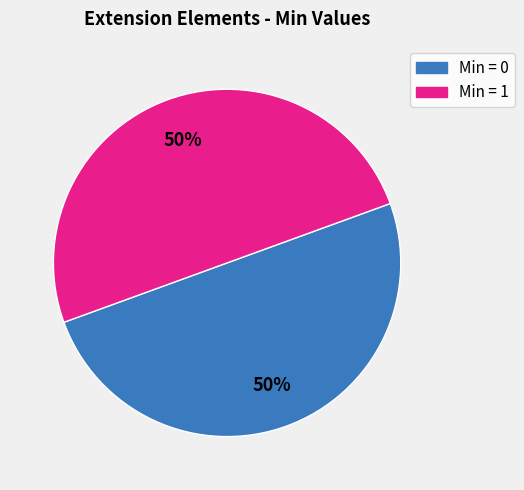

To the nearest percent, what is the average slice percentage?

50%